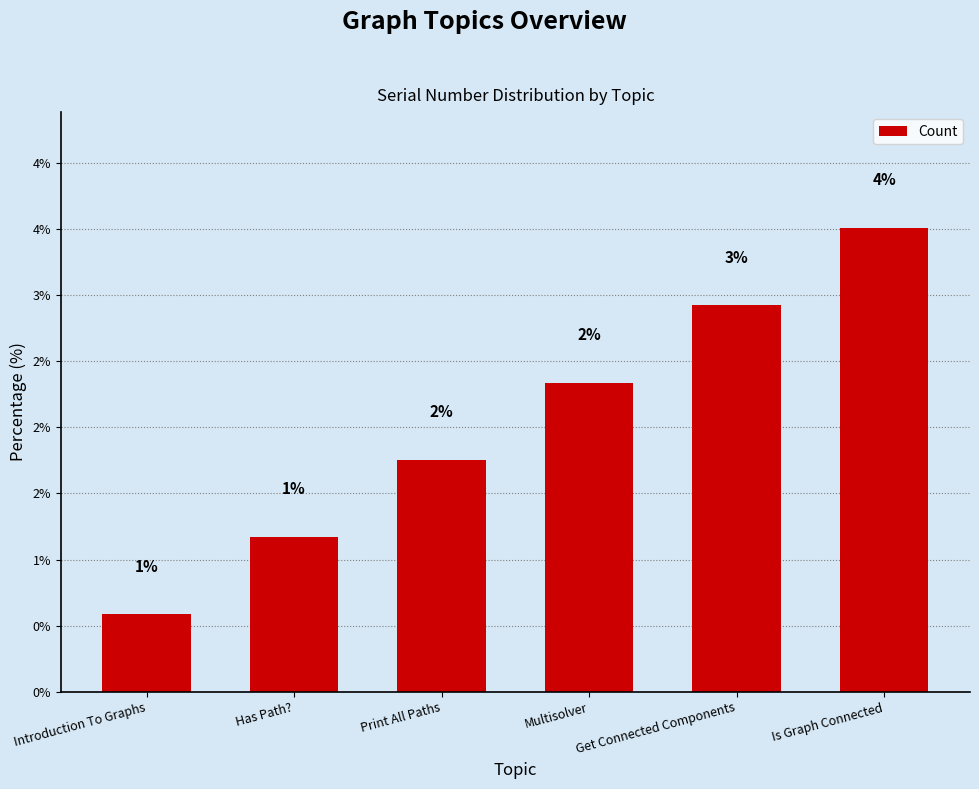

Does the chart contain any negative values?

No